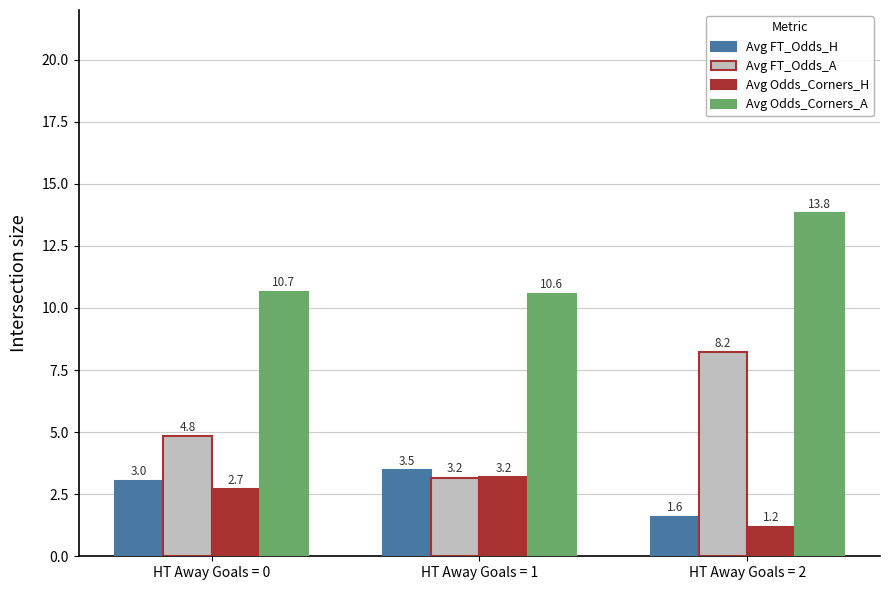

Rank the series by their maximum value, from highest to lowest.

Avg Odds_Corners_A, Avg FT_Odds_A, Avg FT_Odds_H, Avg Odds_Corners_H